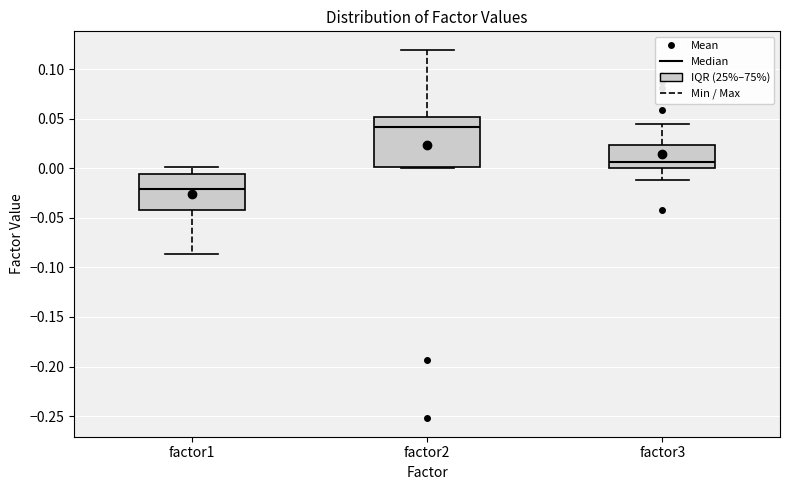

Which box's median line is the lowest?

factor1